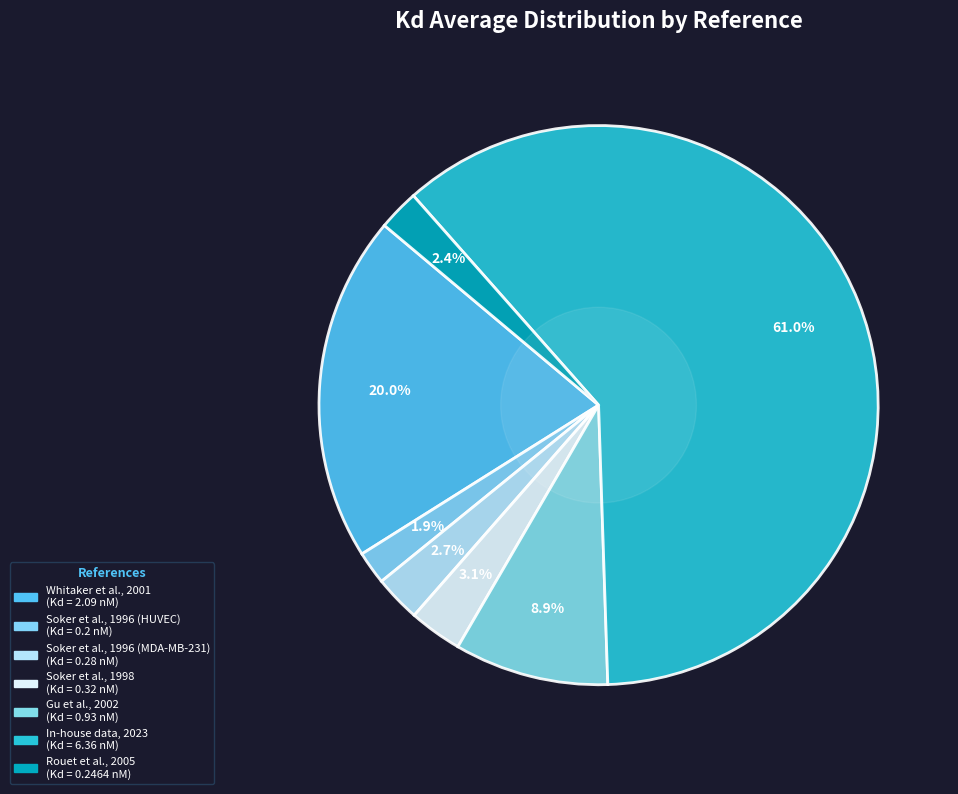

Is it true that Soker et al., 1996 (HUVEC) is 12% of the pie?

False